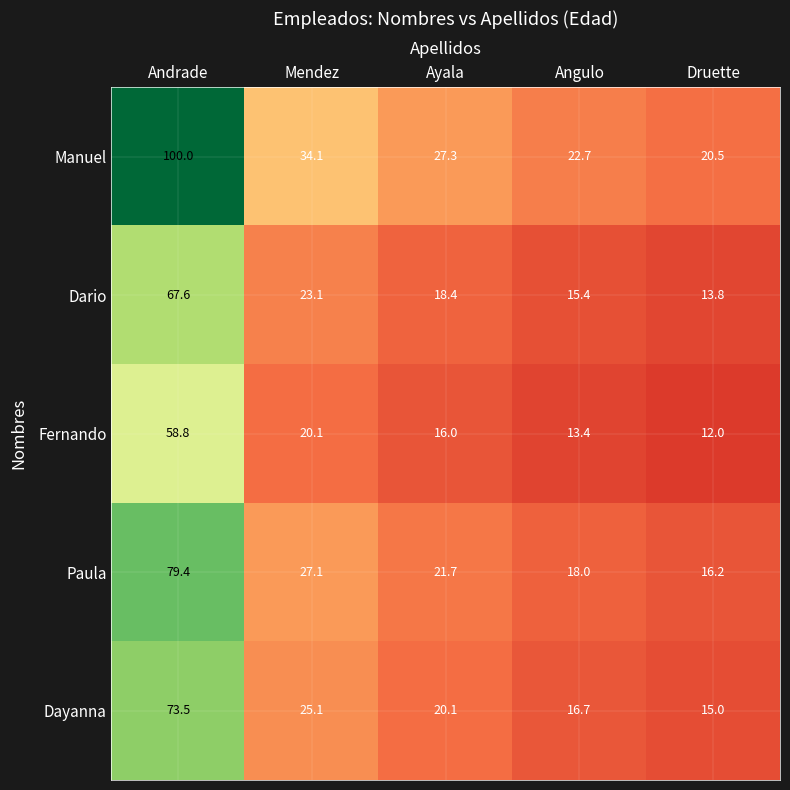

The Dayanna series shows 23.9 at Druette. True or false?

False